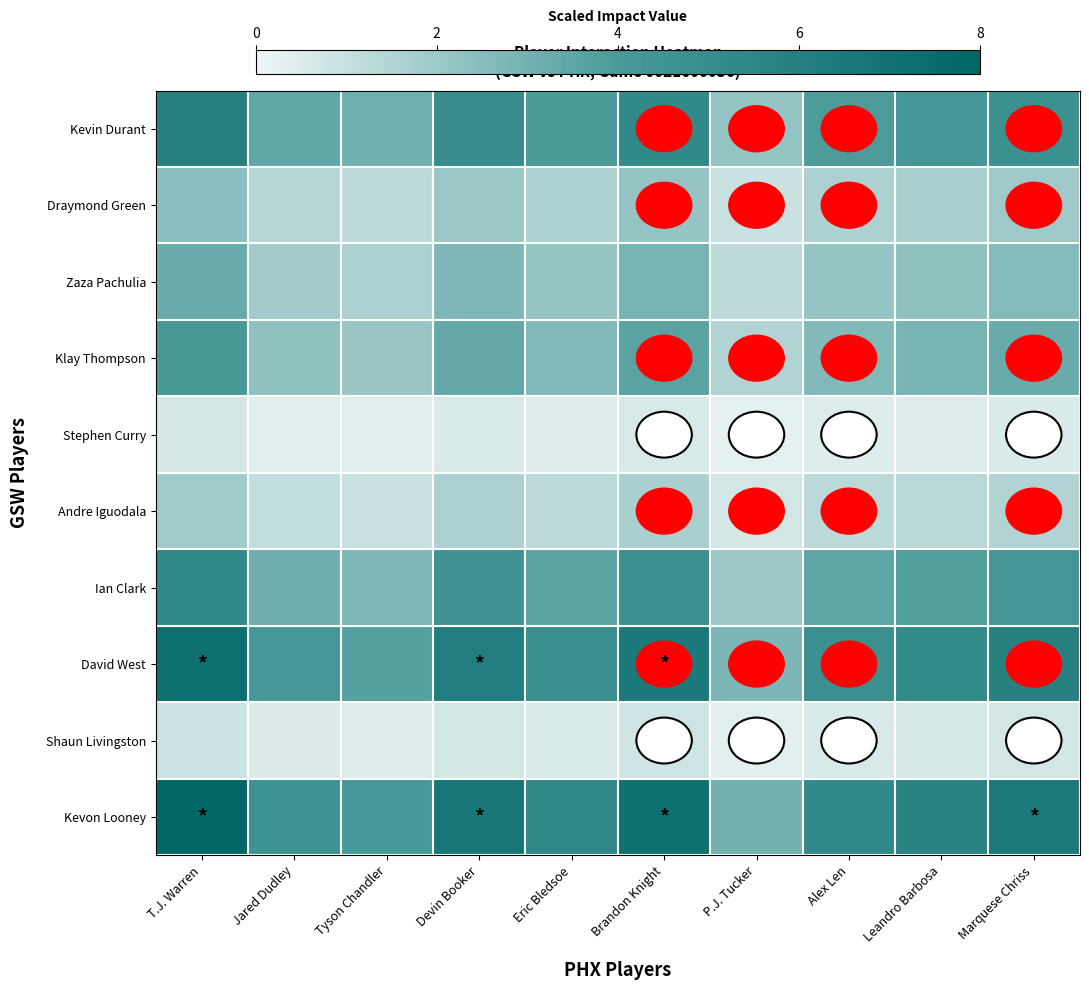

Which series has the largest total across all categories?

Kevon Looney